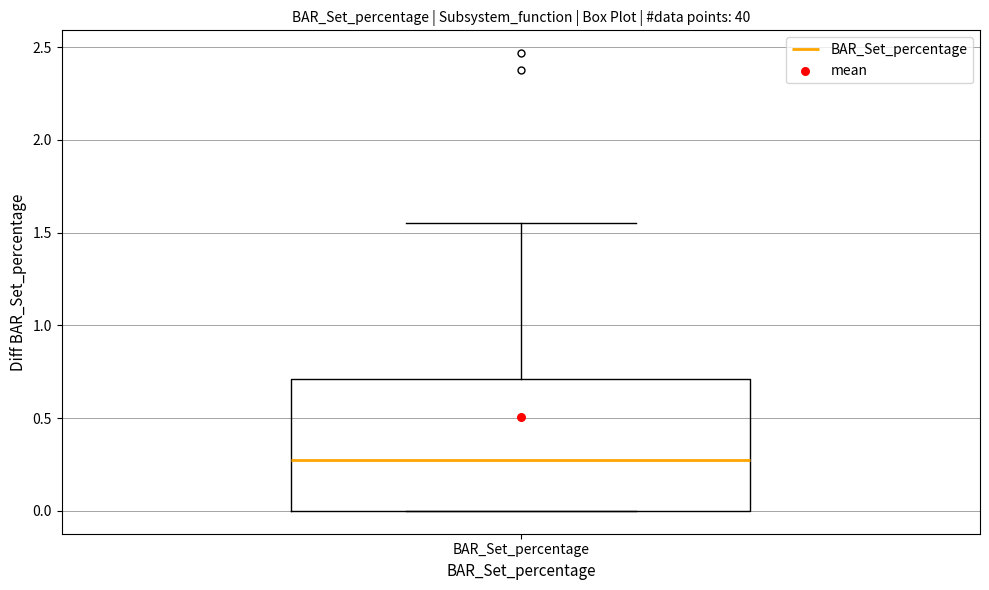

Read this box plot against the y-axis: the position of the median line, the range covered by the box, and the ends of both whiskers. The values are not printed on the chart, so give them approximately, as read against the axis.

median 0.25, box 0.00 to 0.70, whiskers 0.00 to 1.55